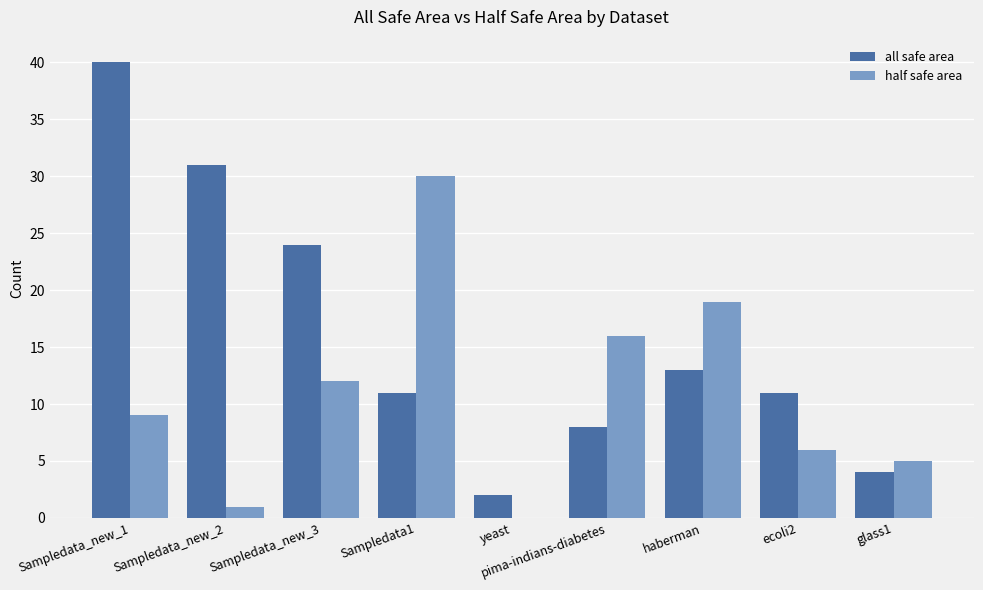

Where does the all safe area series first go above 11?

Sampledata_new_1